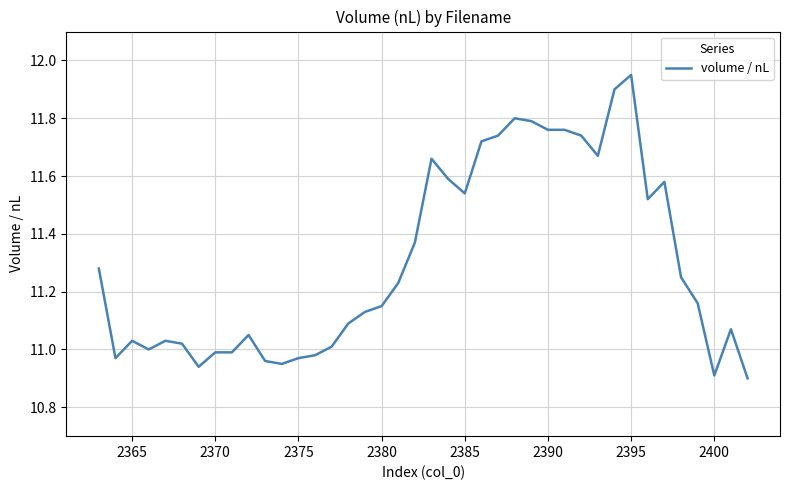

Is this an area chart (filled region under the line)?

No